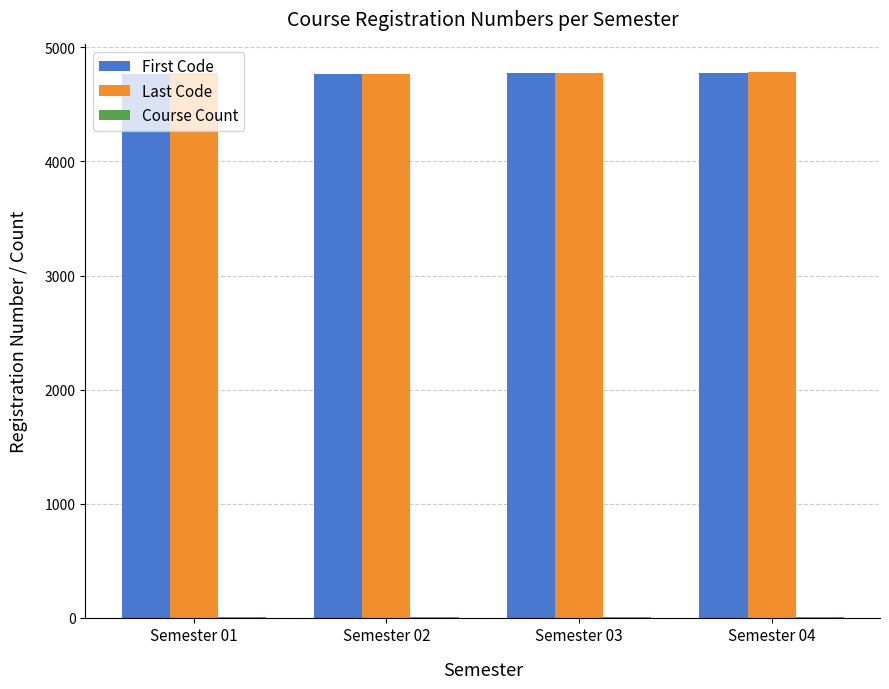

What is the highest value of the Last Code series?

4787